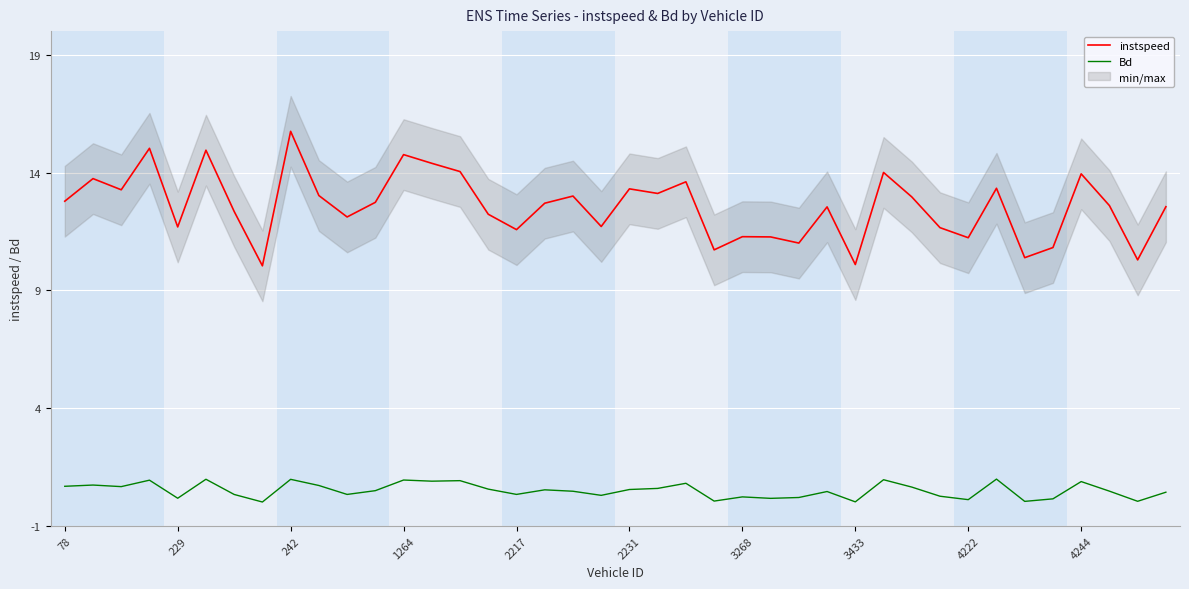

Does the chart display data point markers on the line(s)?

No